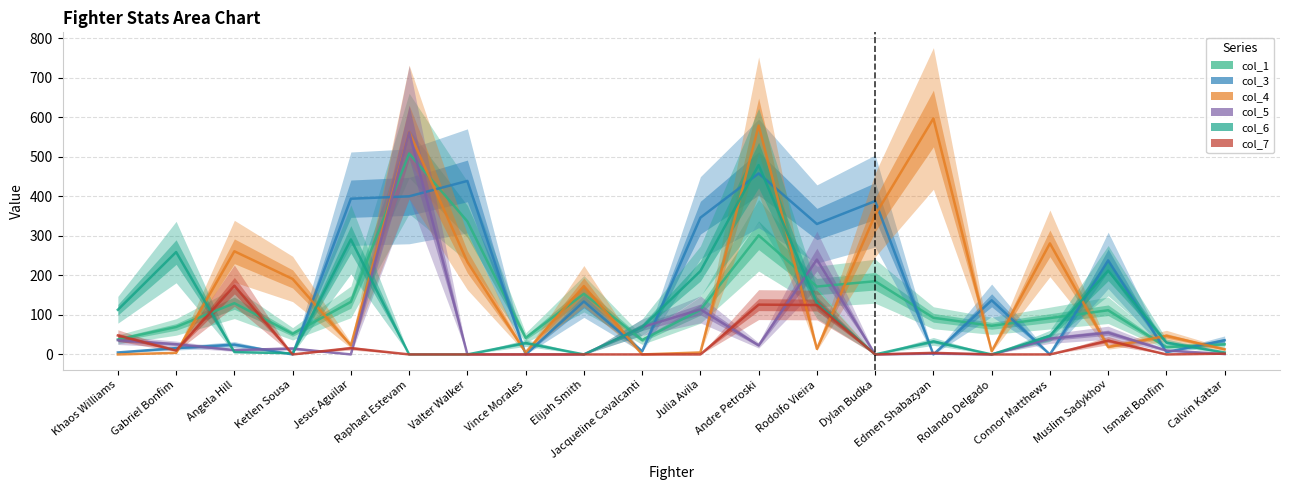

Which label corresponds to the largest value in the chart?

Edmen Shabazyan